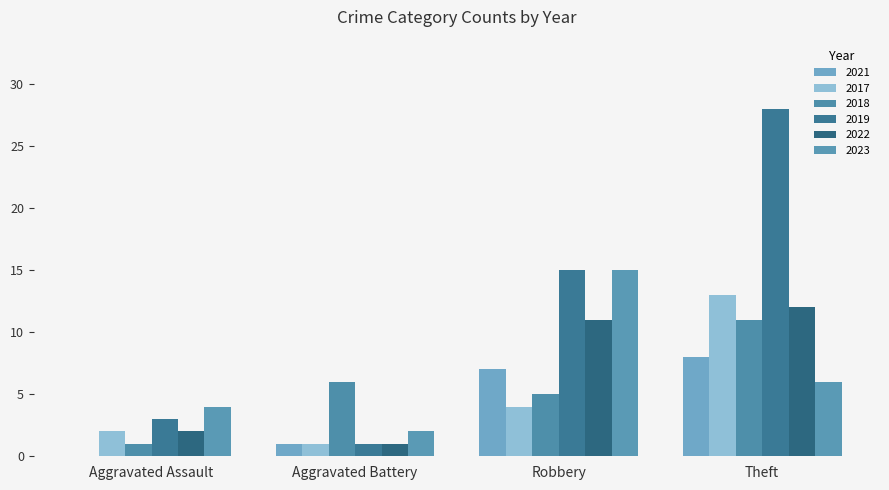

Reading right to left, transcribe all the data shown in this chart.

2021: 8	7	1	0
2017: 13	4	1	2
2018: 11	5	6	1
2019: 28	15	1	3
2022: 12	11	1	2
2023: 6	15	2	4